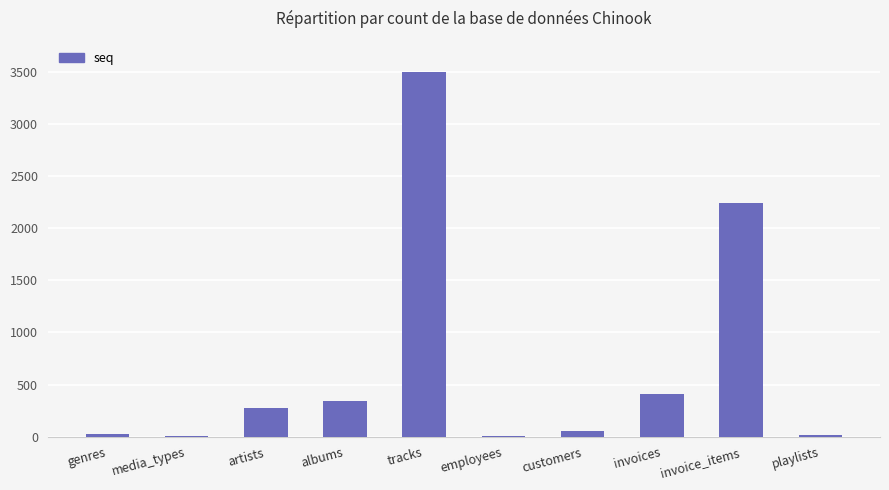

Is it true that the value at invoice_items is 2240?

True